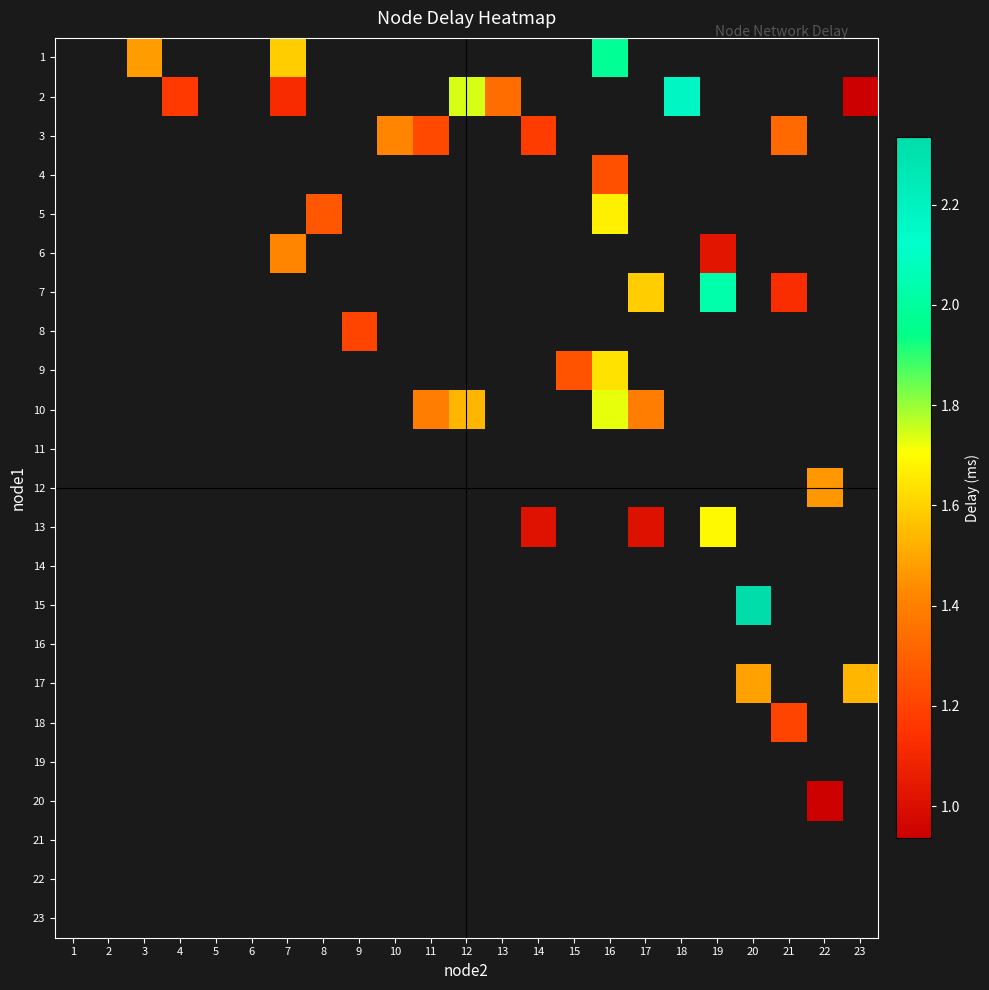

How many distinct data groups are displayed?

23